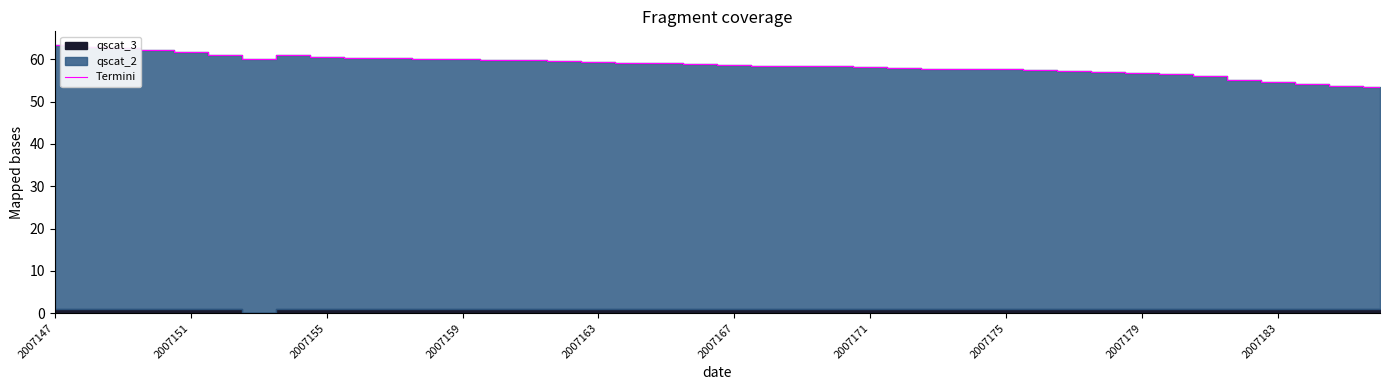

The Termini series shows 59.3 at 2007163. True or false?

True